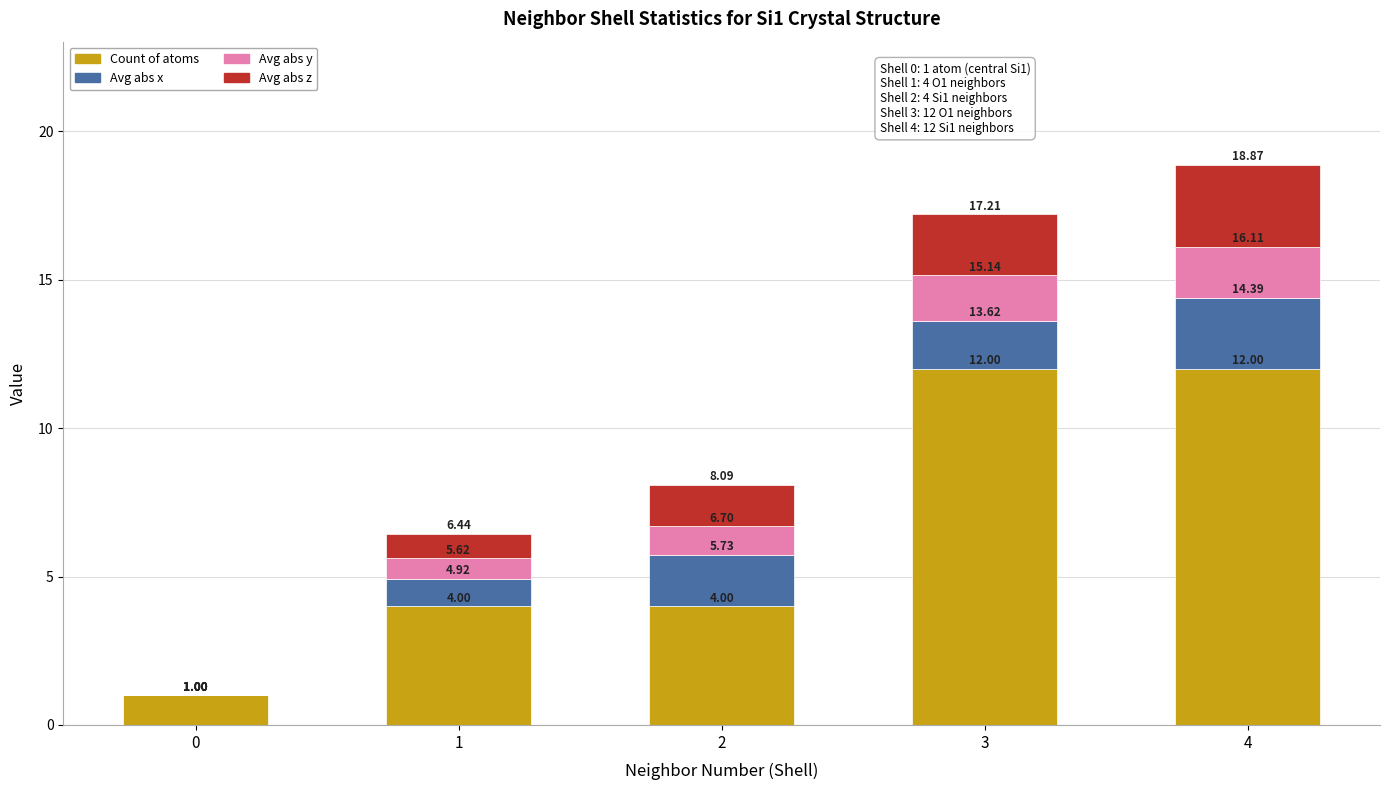

Between 0 and 4, which series saw the biggest shift?

Count of atoms